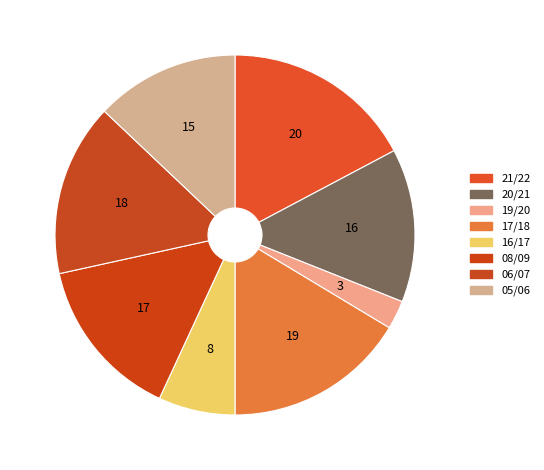

Which category has the biggest portion of the pie?

21/22